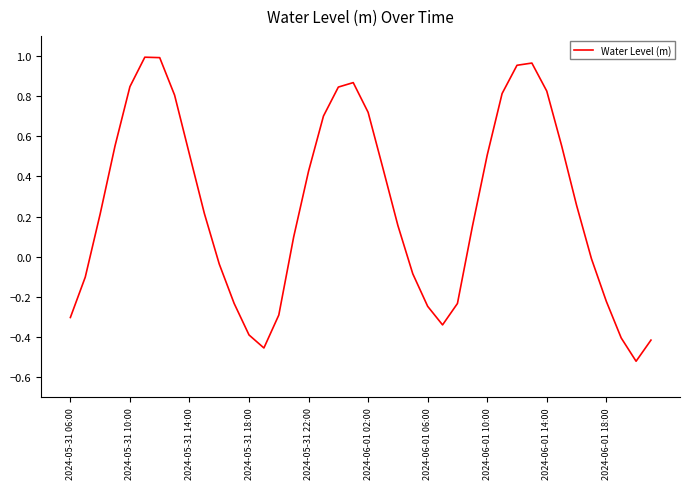

What is the difference between the maximum and minimum values?

1.5